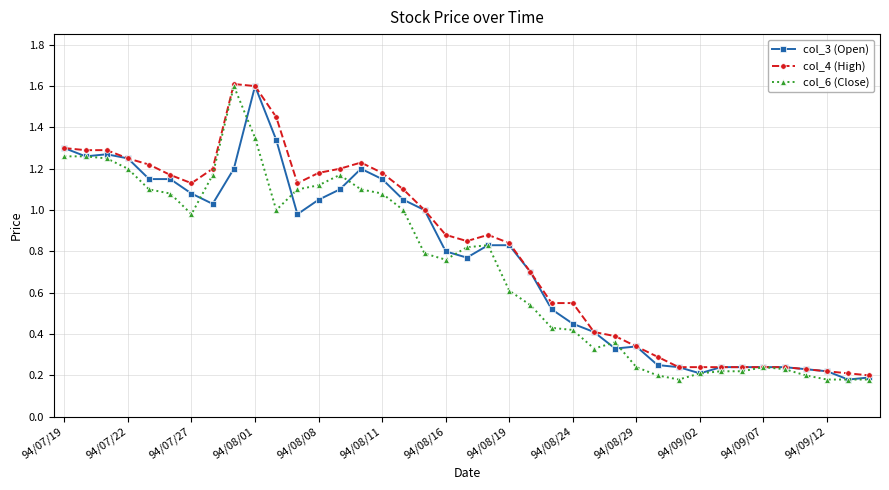

At how many categories does at least one series exceed 0?

39